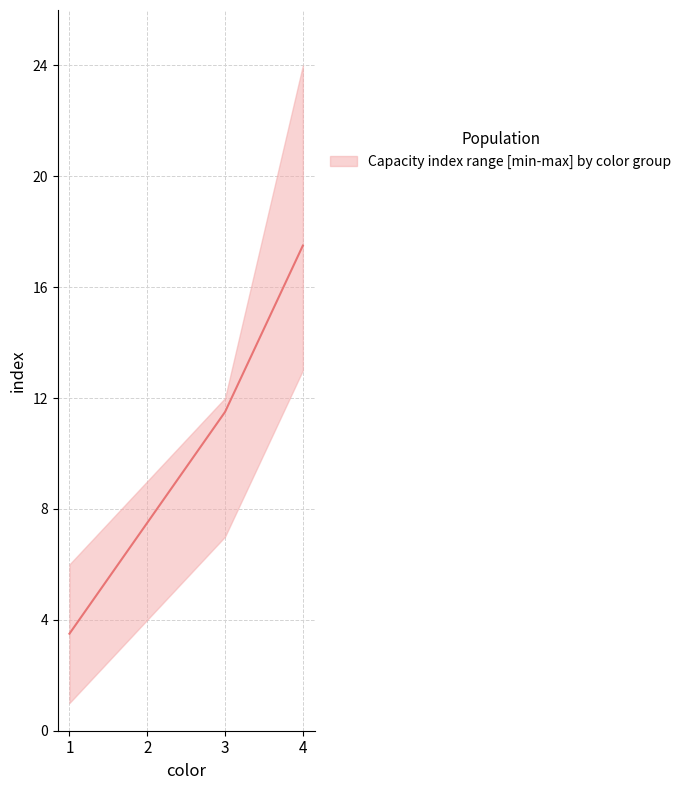

Reading right to left, transcribe all the data shown in this chart.

index_mean: 4=17.5	3=11.5	2=7.5	1=3.5
index_max: 4=24.0	3=12.0	2=9.0	1=6.0
index_min: 4=13.0	3=7.0	2=4.0	1=1.0